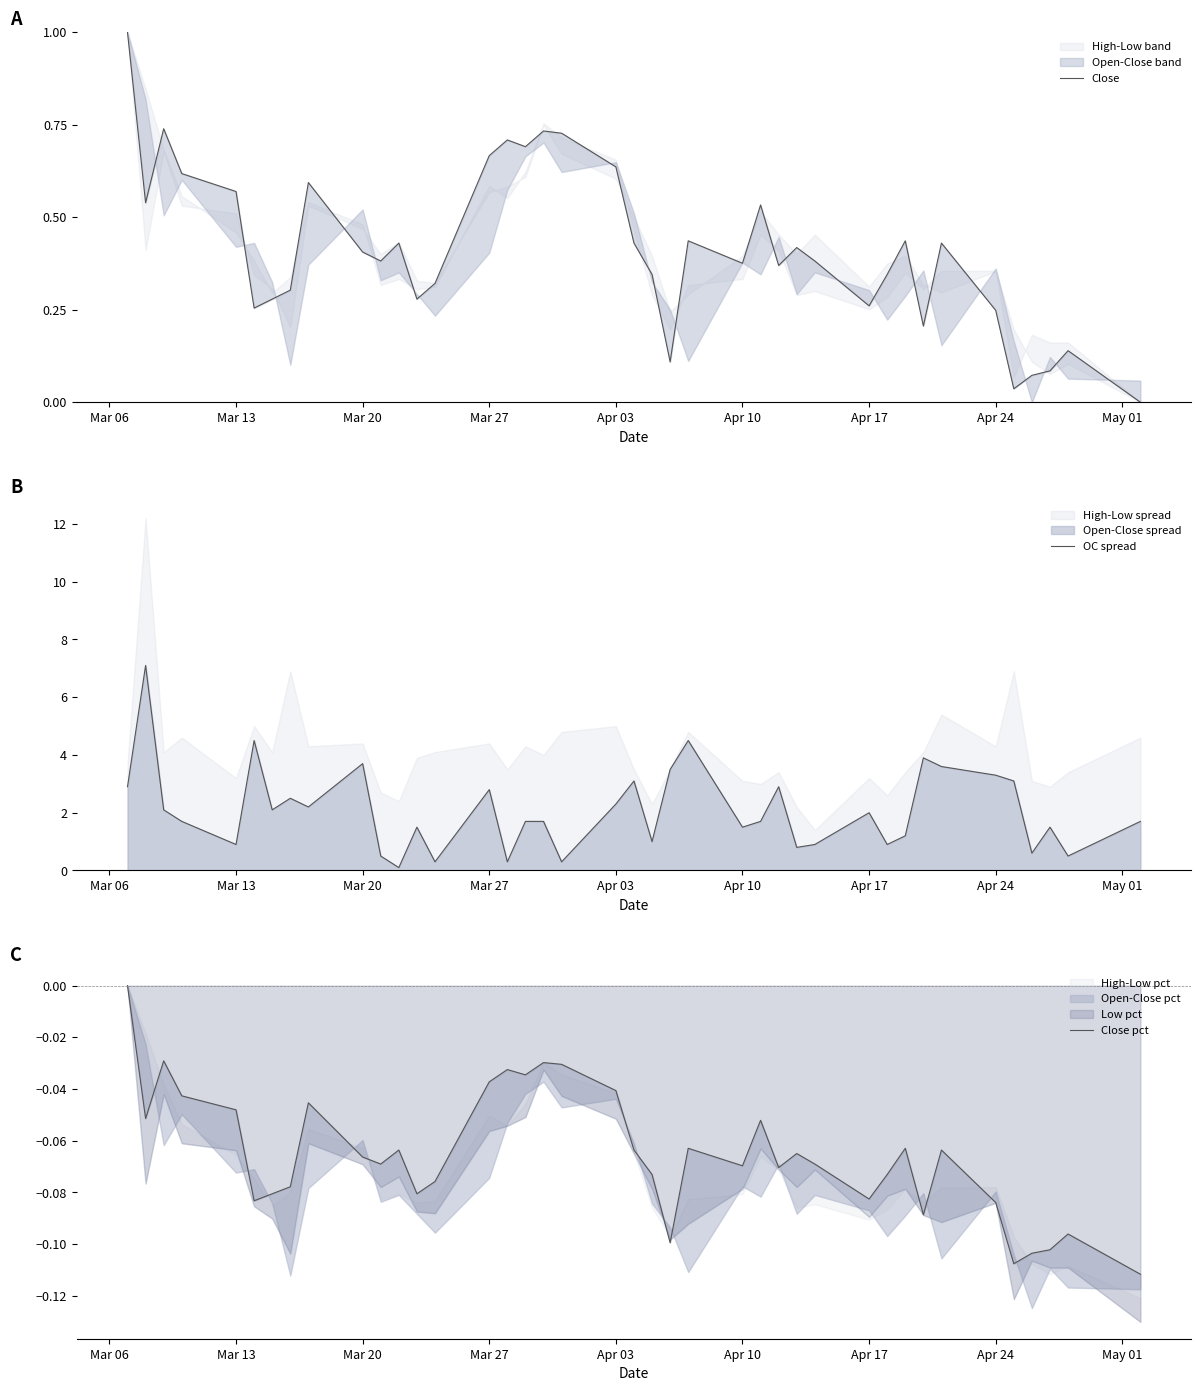

What is the maximum value for OC spread?

7.1